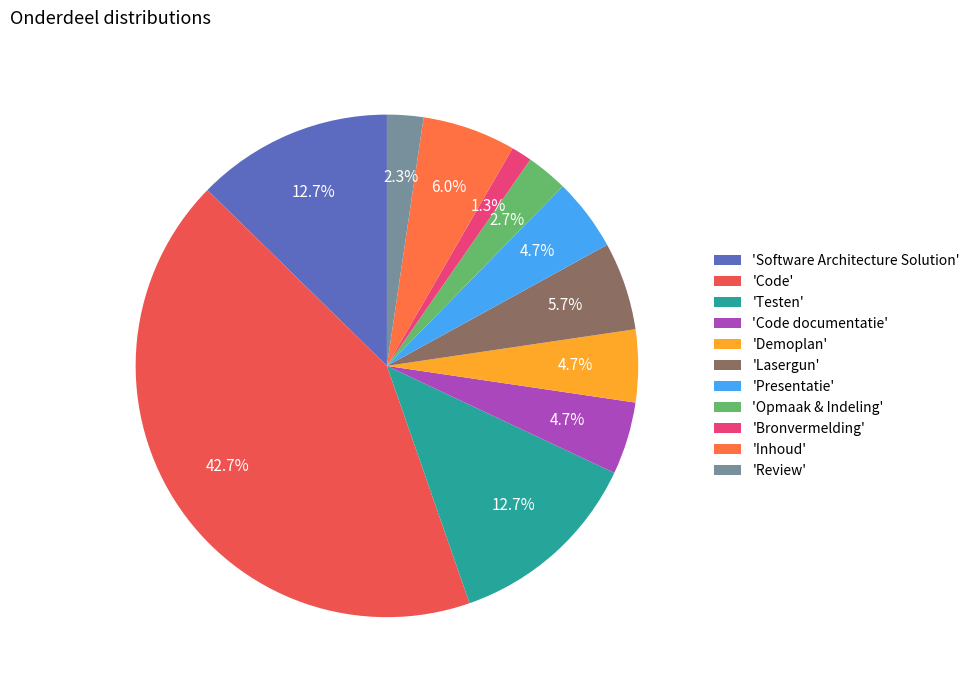

Is there a majority slice in this chart?

No